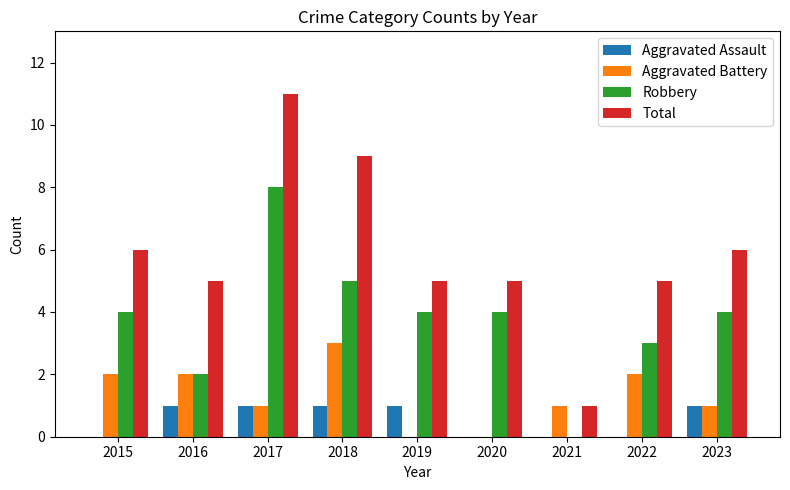

Reading left to right, list all the values displayed in this chart.

Aggravated Assault: 2015=0	2016=1	2017=1	2018=1	2019=1	2020=0	2021=0	2022=0	2023=1
Aggravated Battery: 2015=2	2016=2	2017=1	2018=3	2019=0	2020=0	2021=1	2022=2	2023=1
Robbery: 2015=4	2016=2	2017=8	2018=5	2019=4	2020=4	2021=0	2022=3	2023=4
Total: 2015=6	2016=5	2017=11	2018=9	2019=5	2020=5	2021=1	2022=5	2023=6